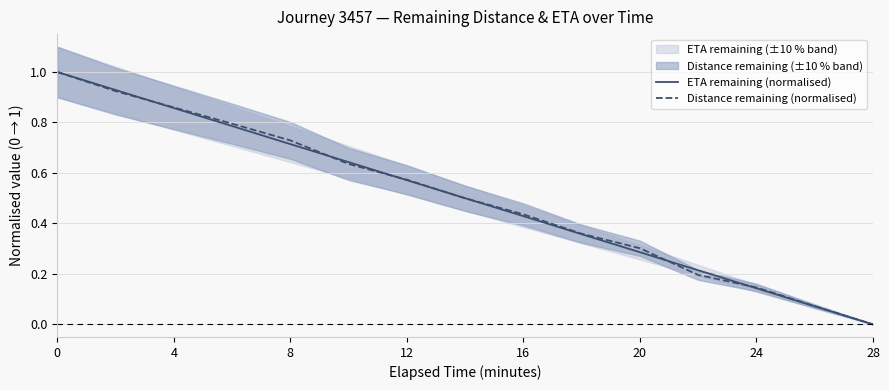

Which category has the lowest value in the ETA remaining (normalised) series?

28